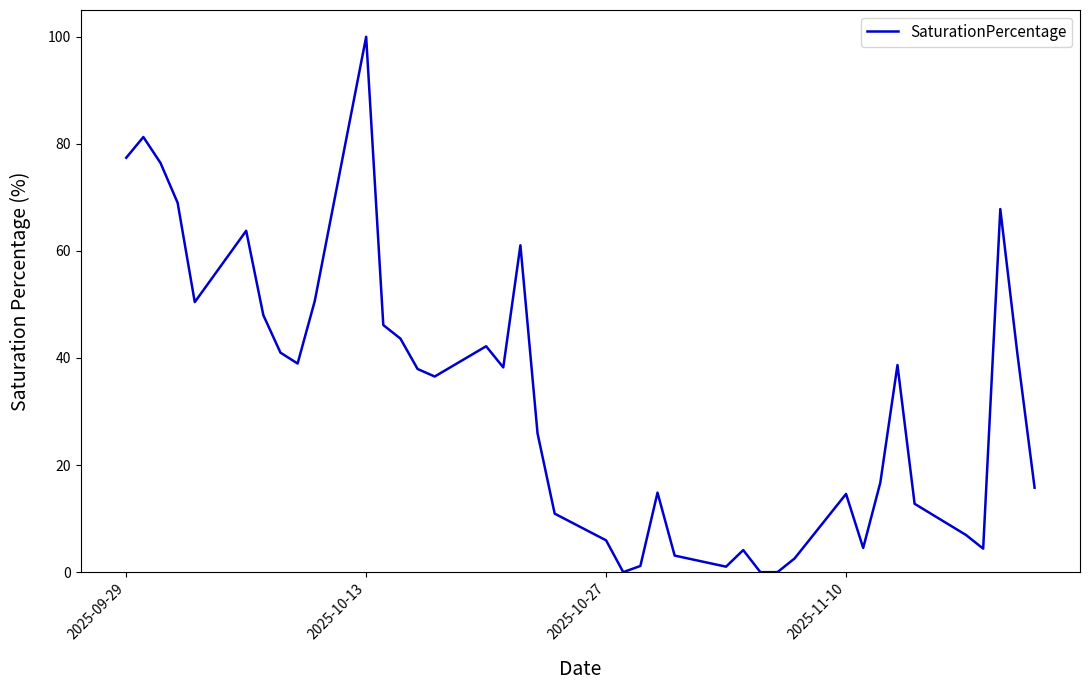

What is the maximum value shown in the chart?

100.0